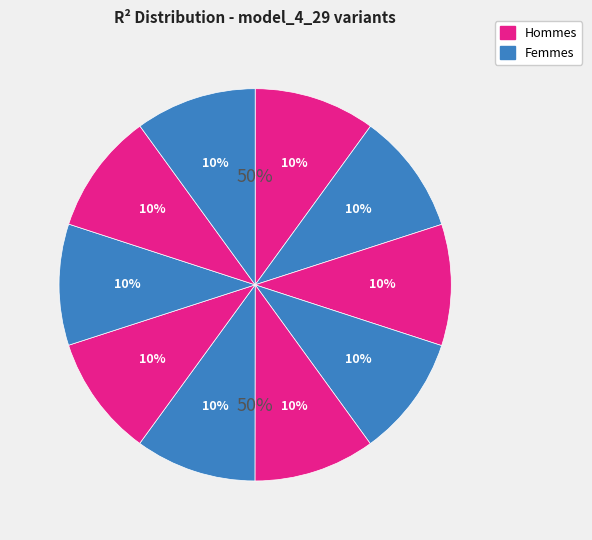

To the nearest percent, what is the combined percentage of model_4_29_9 and model_4_29_3?

20%